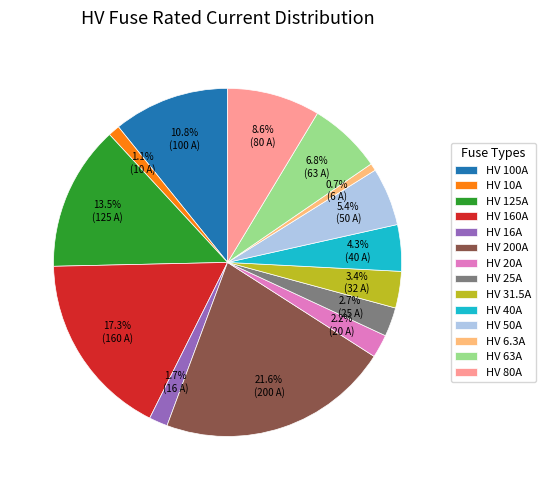

What is the ratio of the value at HV 80A to the value at HV 125A?

0.6